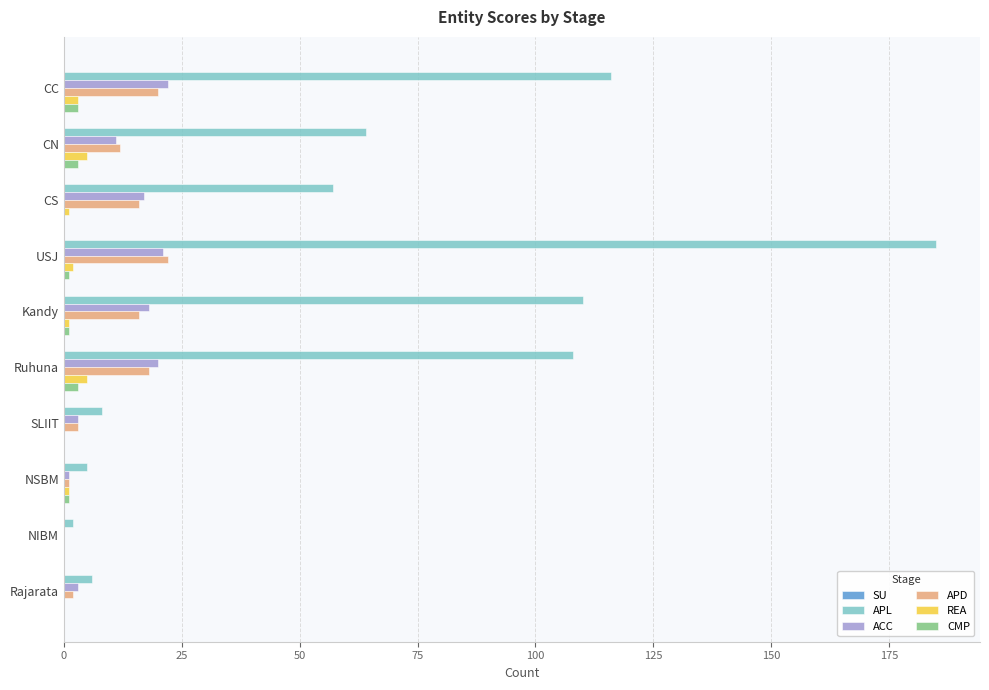

The APL series shows 108 at Ruhuna. True or false?

True